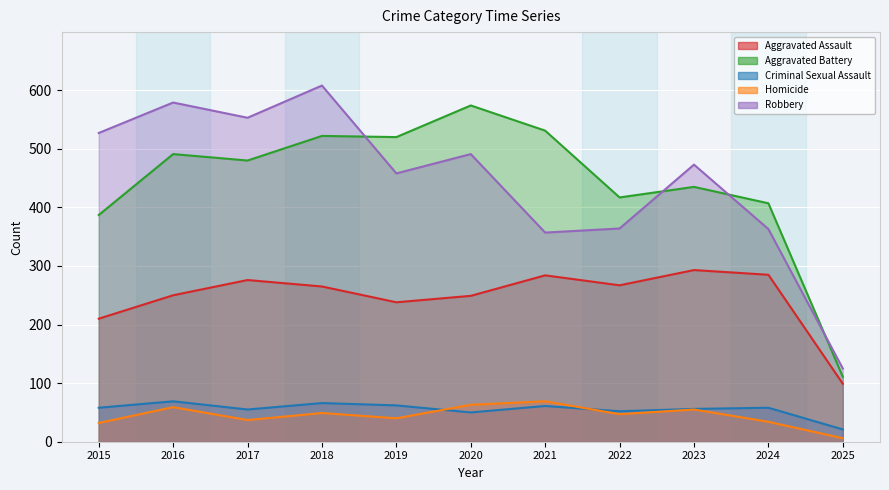

At how many categories does at least one series exceed 131?

10